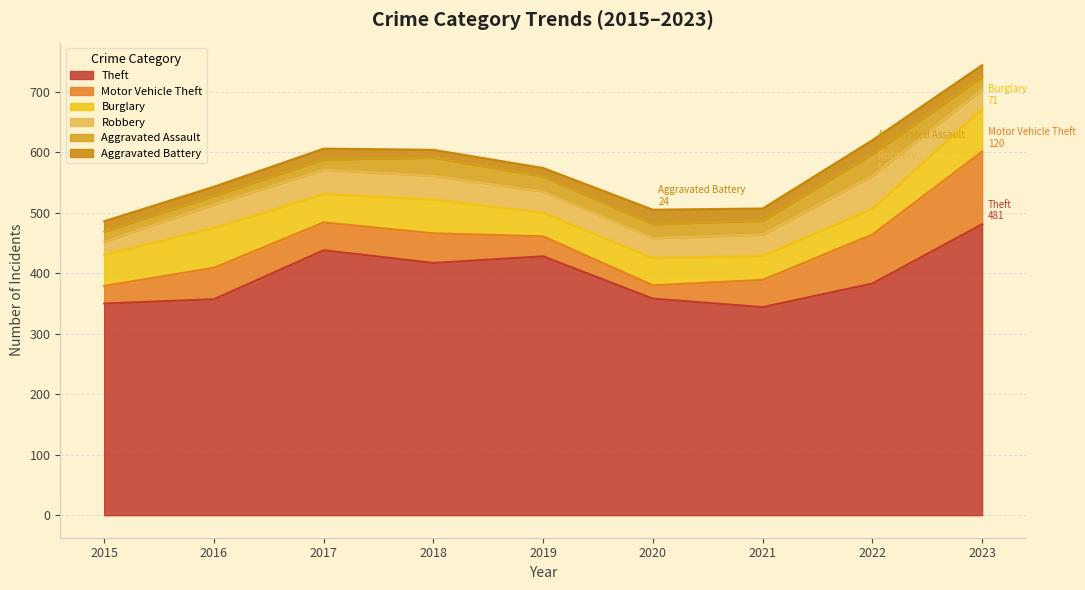

Between 2018 and 2017, which is larger?

2017